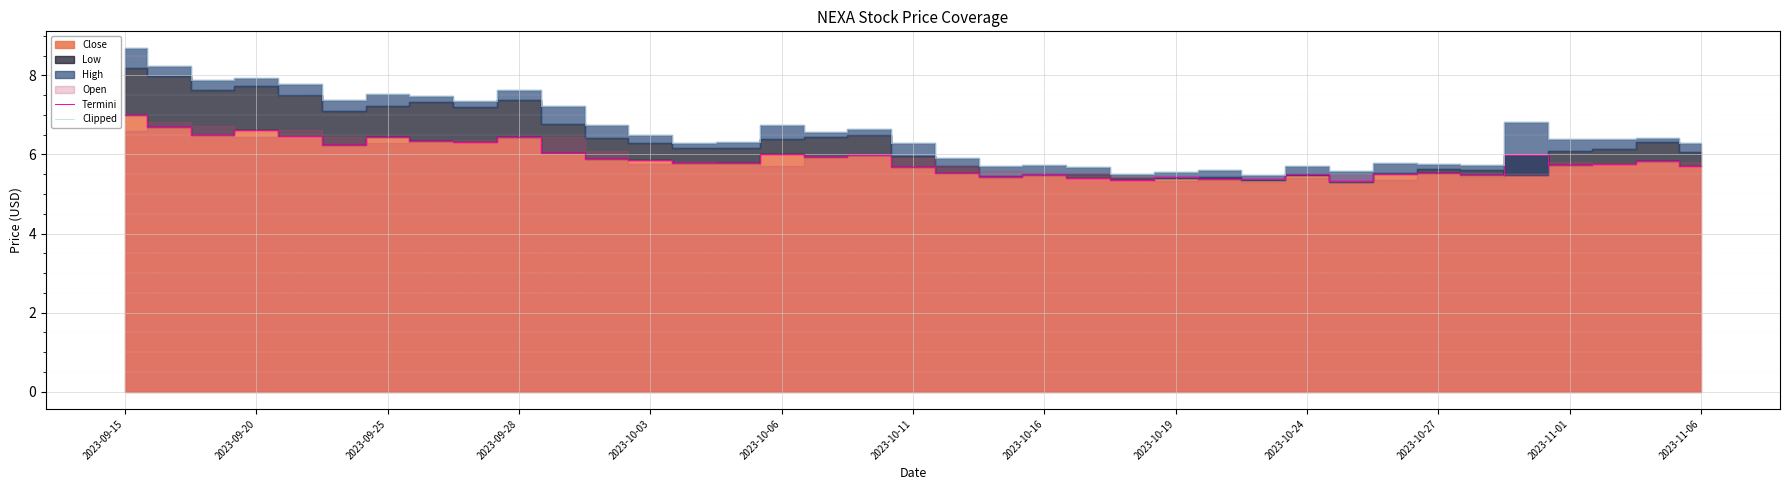

True or false: Clipped and Termini intersect in this chart.

False